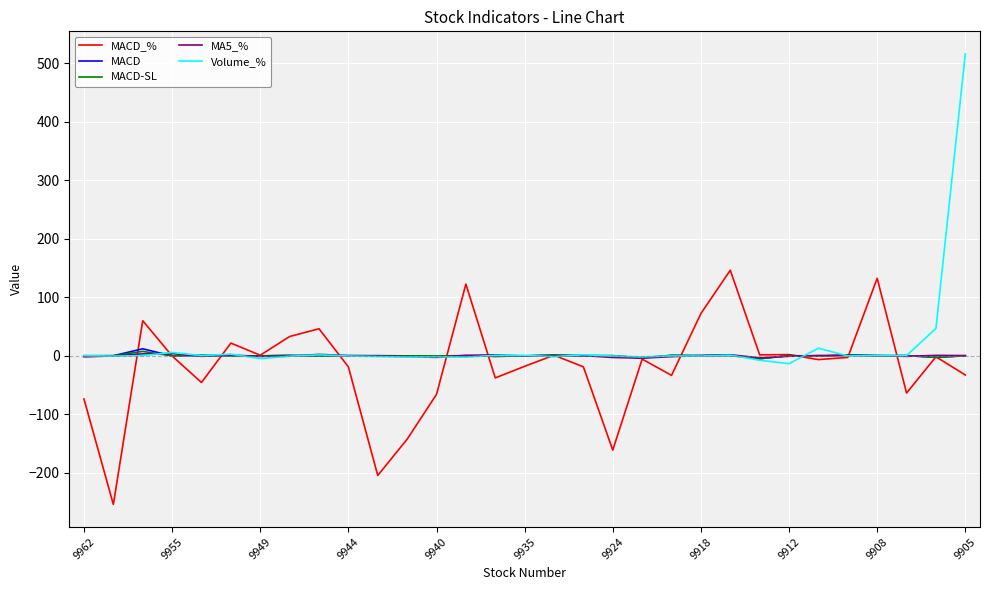

True or false: Volume_% has more than 1 interior local peaks.

True